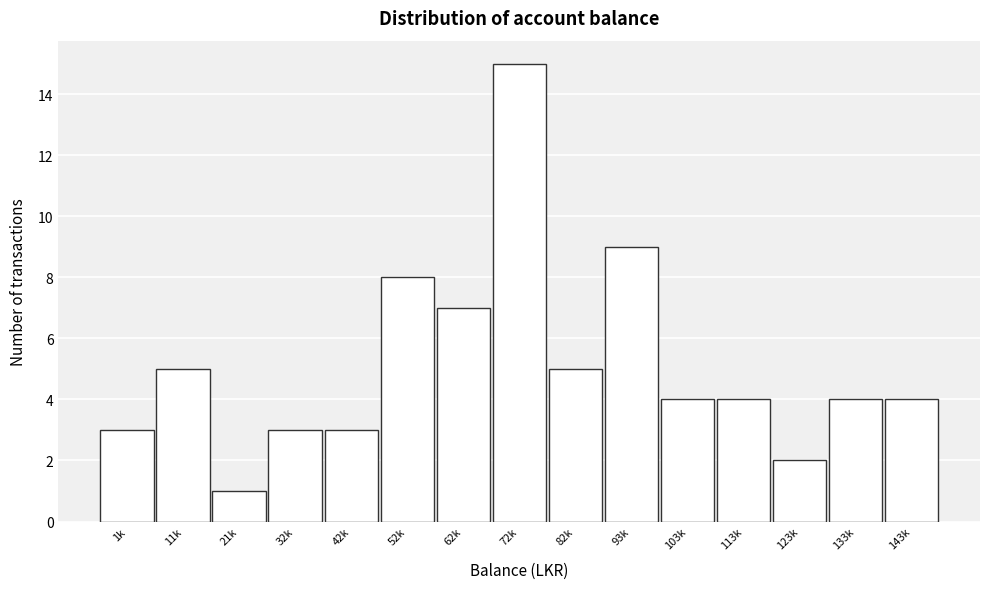

Reading right to left, list all the values displayed in this chart.

143k=4	133k=4	123k=2	113k=4	103k=4	93k=9	82k=5	72k=15	62k=7	52k=8	42k=3	32k=3	21k=1	11k=5	1k=3